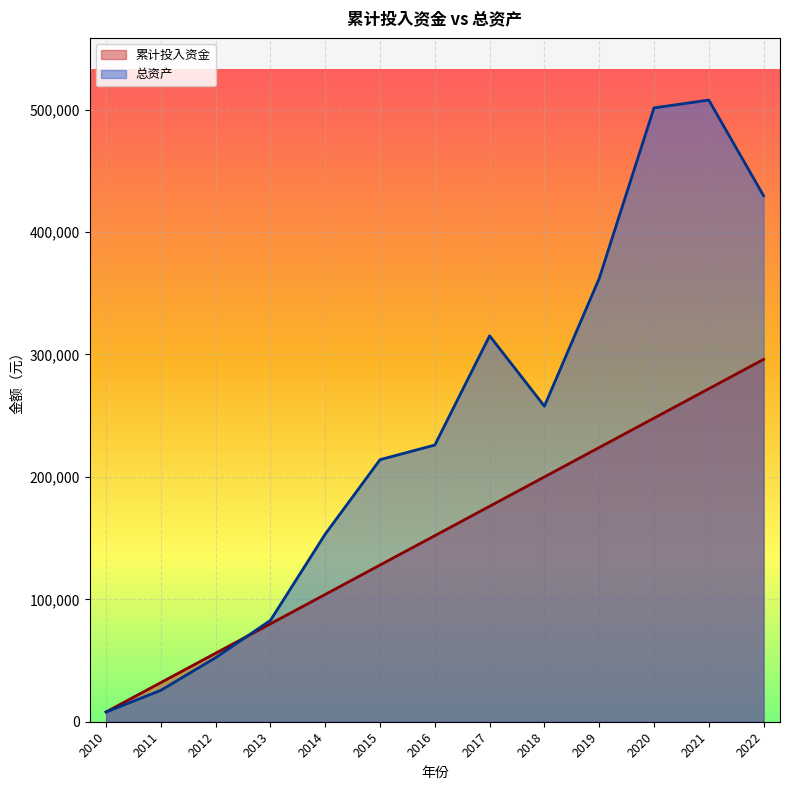

At how many categories does at least one series exceed 299759?

5